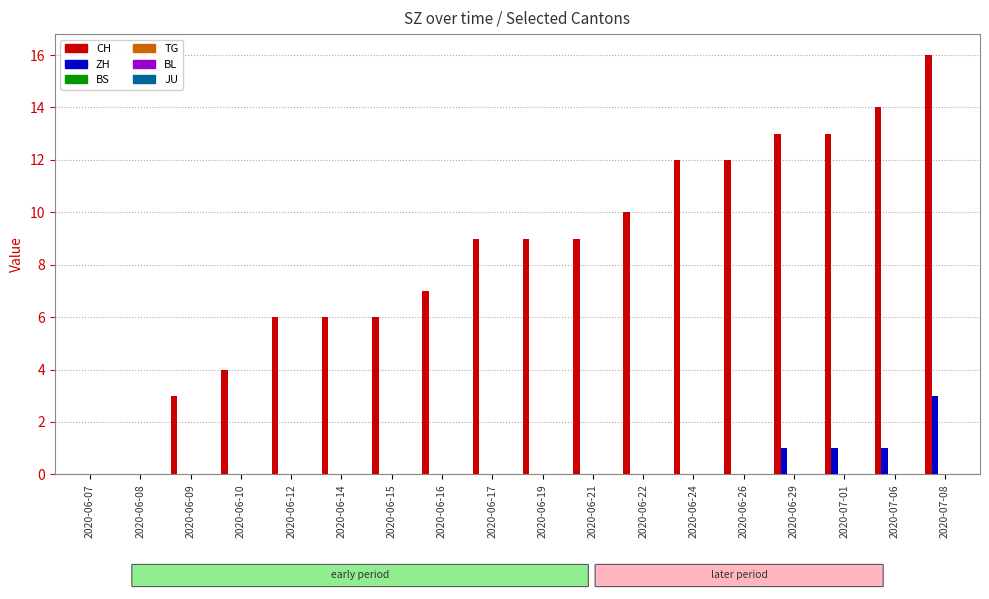

What is the maximum value shown in the chart?

16